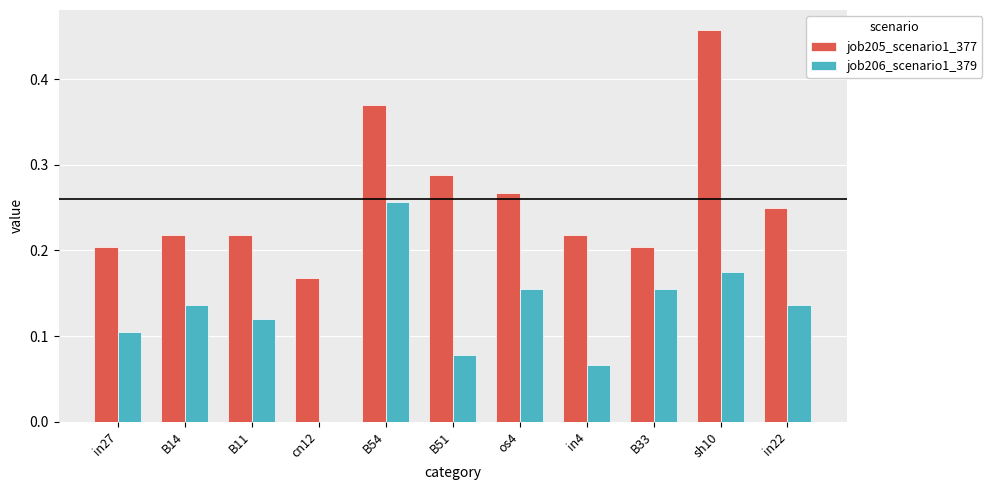

Which series has the largest total across all categories?

job205_scenario1_377